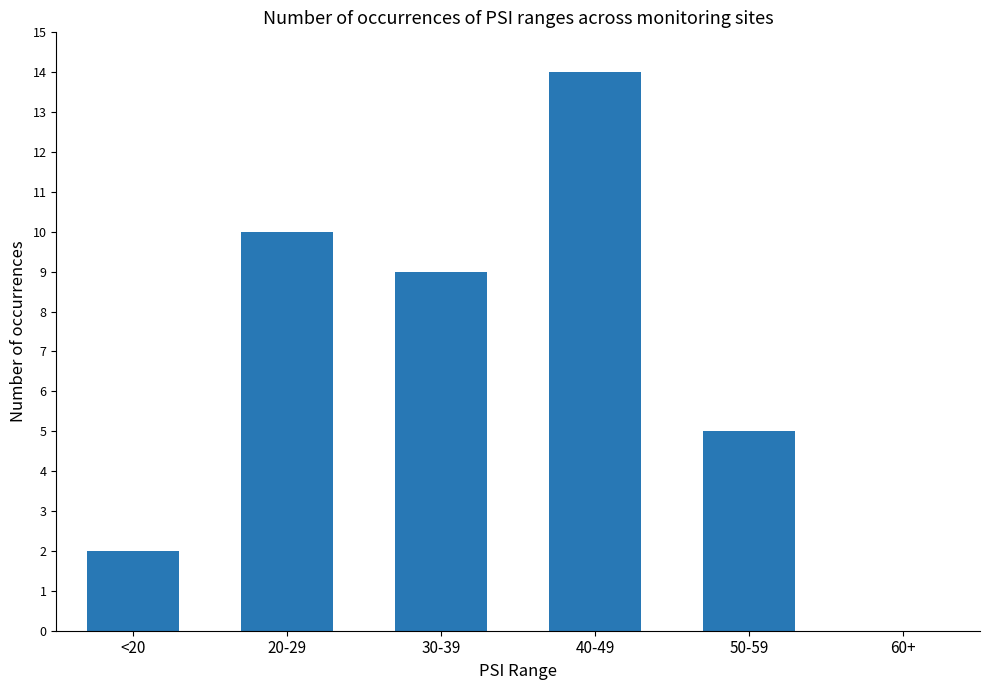

Are the bars horizontal?

No